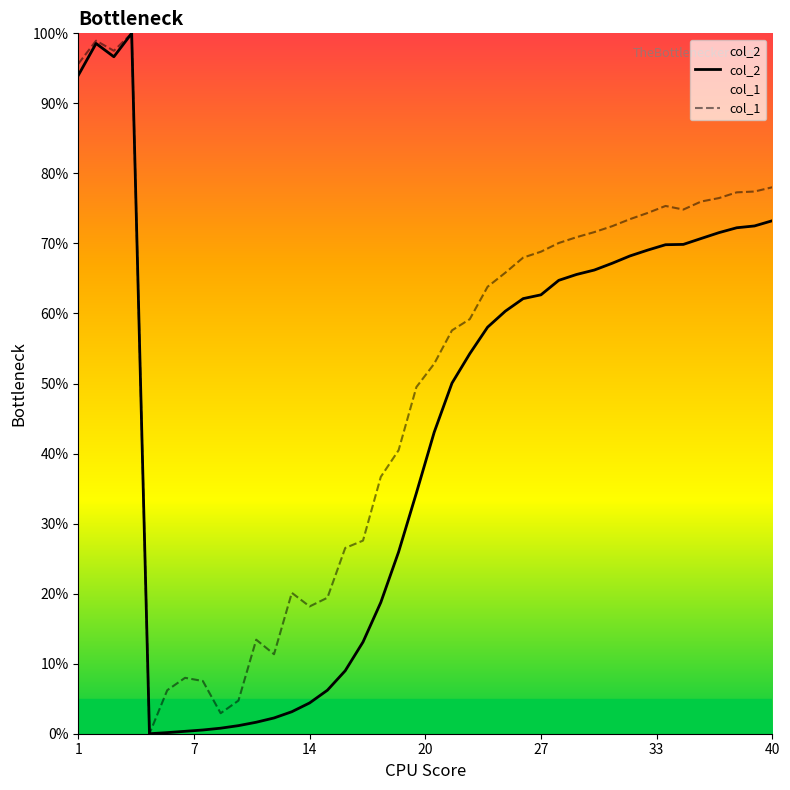

Which series has the largest total across all categories?

col_1